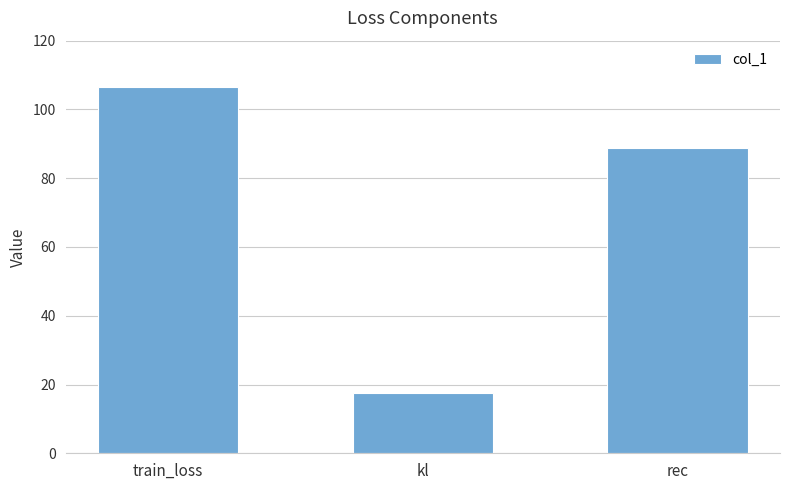

What is the average value?

71.0